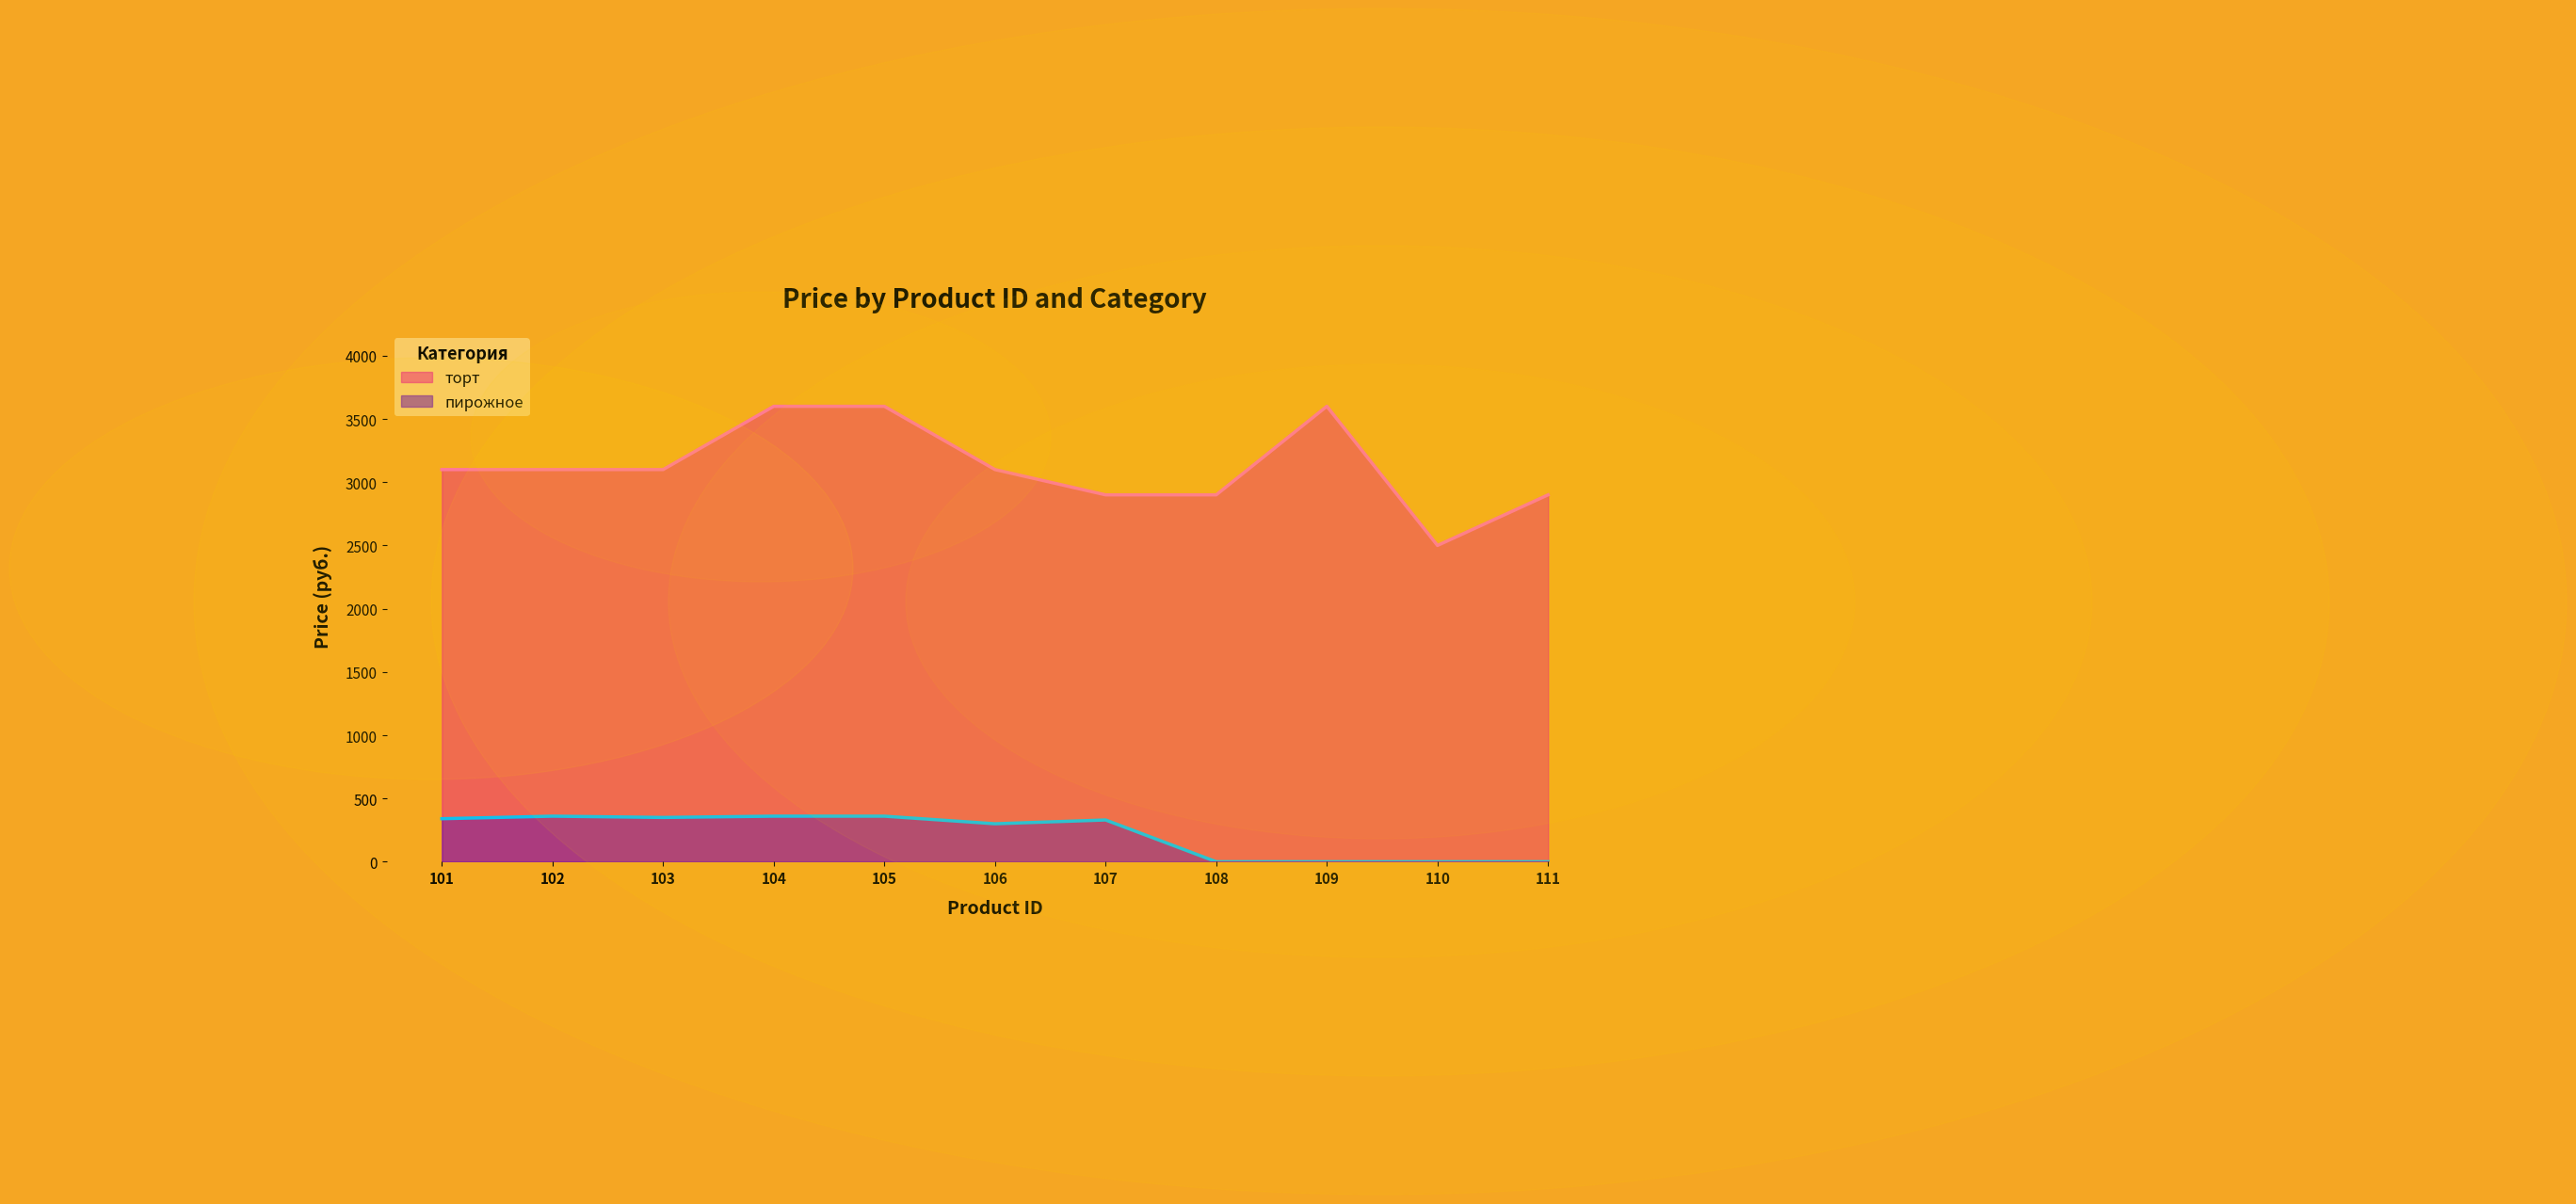

Reading left to right, list all the values displayed in this chart.

торт: 101=3100	102=3100	103=3100	104=3600	105=3600	106=3100	107=2900	108=2900	109=3600	110=2500	111=2900
пирожное: 101=340	102=360	103=350	104=360	105=360	106=300	107=330	108=0	109=0	110=0	111=0